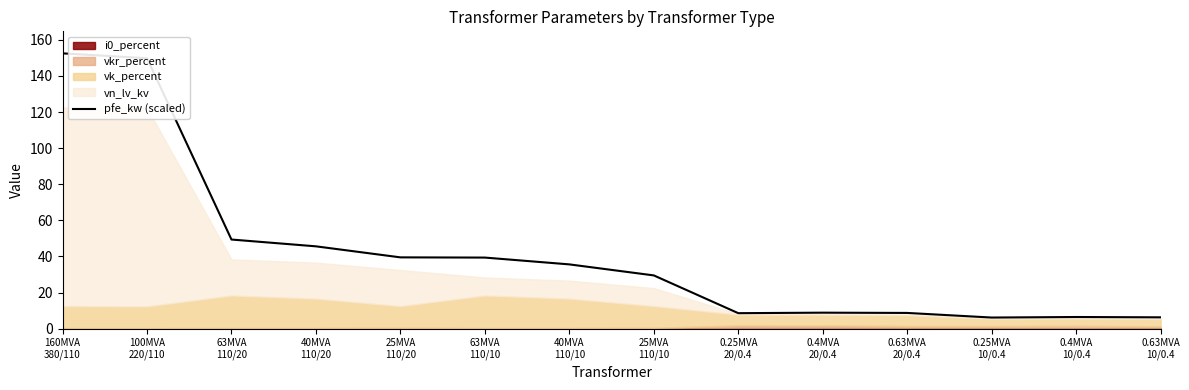

What is the label of the 5th point from the left?

25MVA
110/20